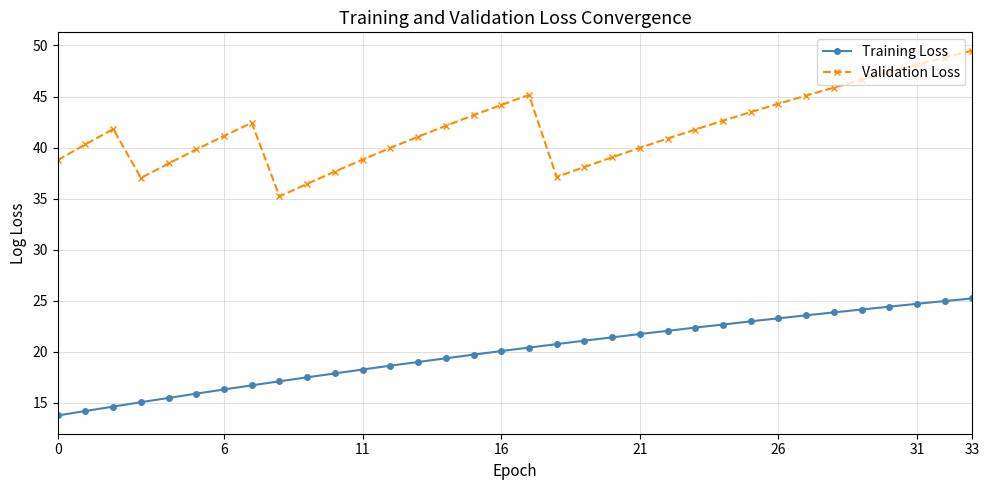

What is the maximum value shown in the chart?

49.5